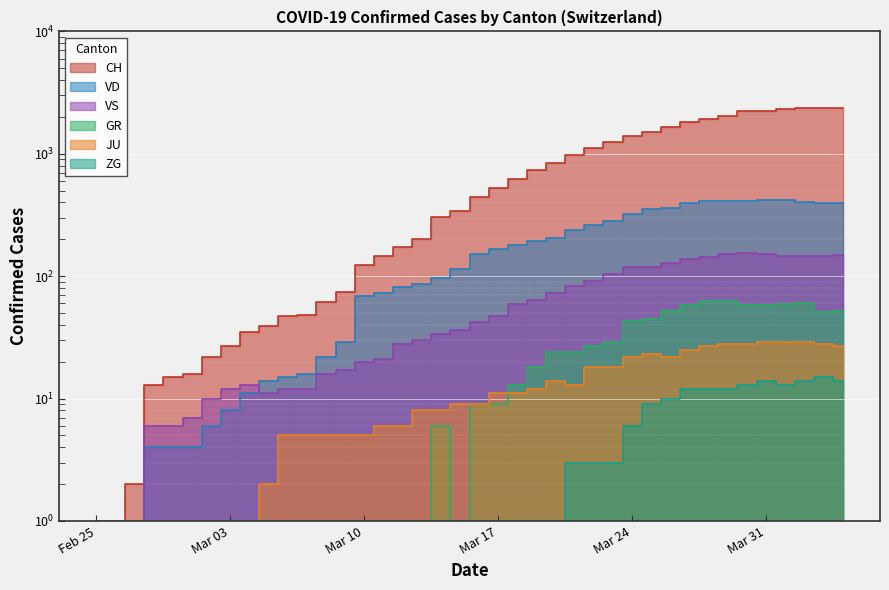

The GR series shows 12 at 34. True or false?

False